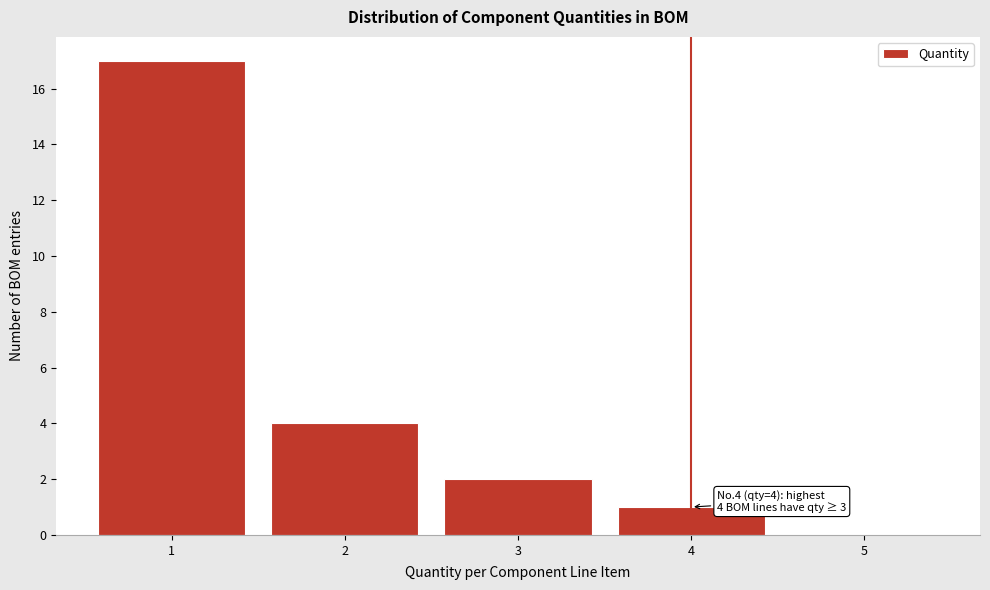

Reading left to right, list all the values displayed in this chart.

1=17	2=4	3=2	4=1	5=0